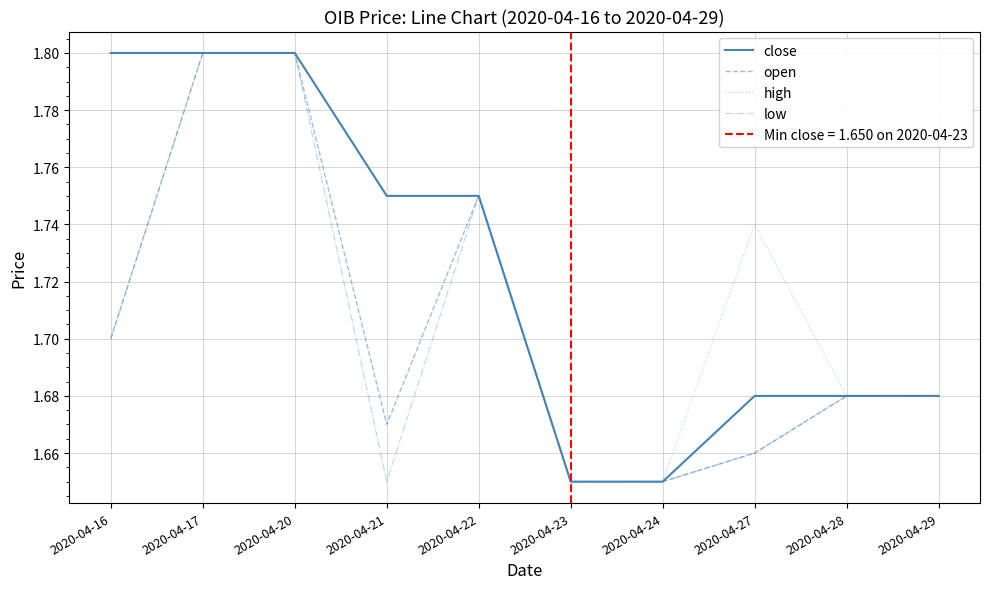

Which series has the widest spread of values?

close